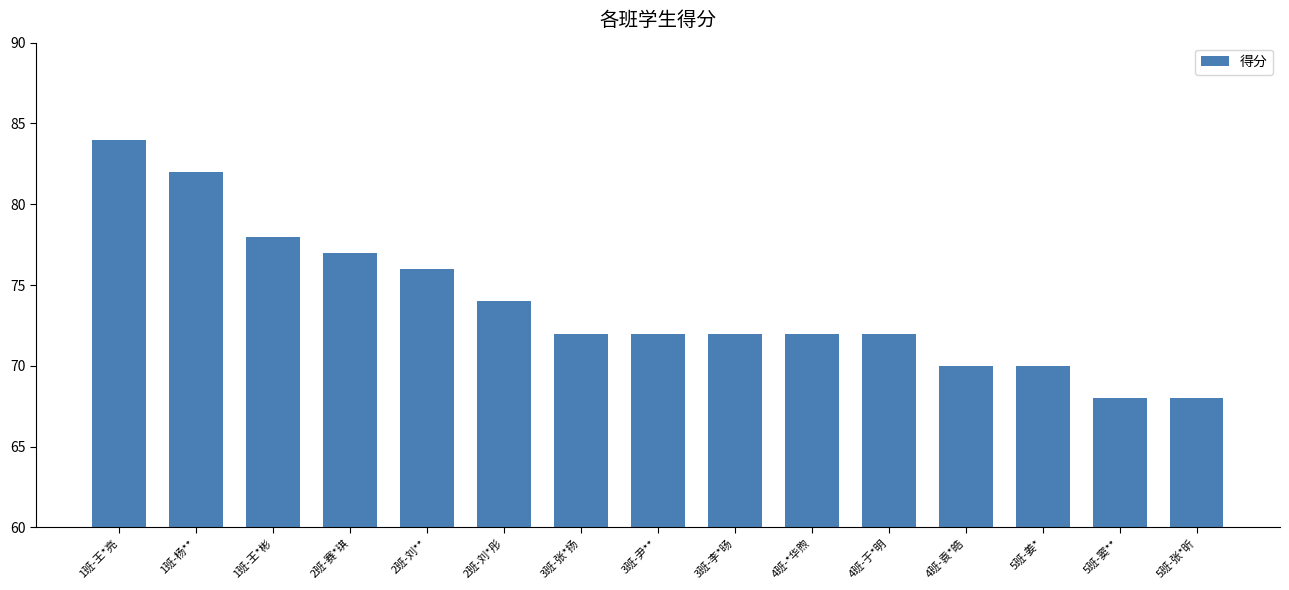

What is the maximum value shown in the chart?

84